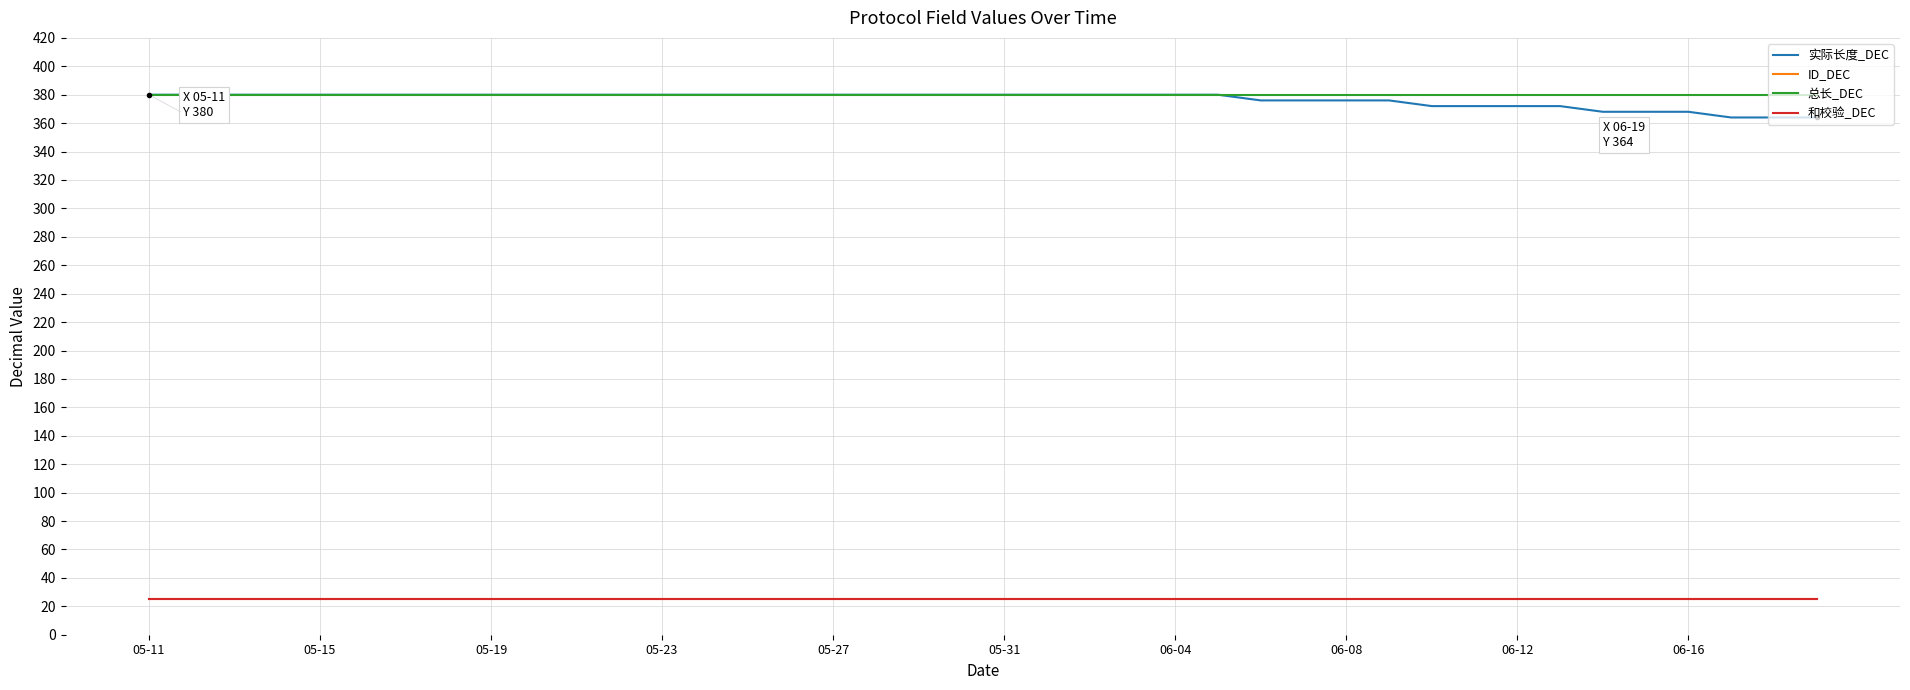

Does the chart have visible grid lines?

Yes